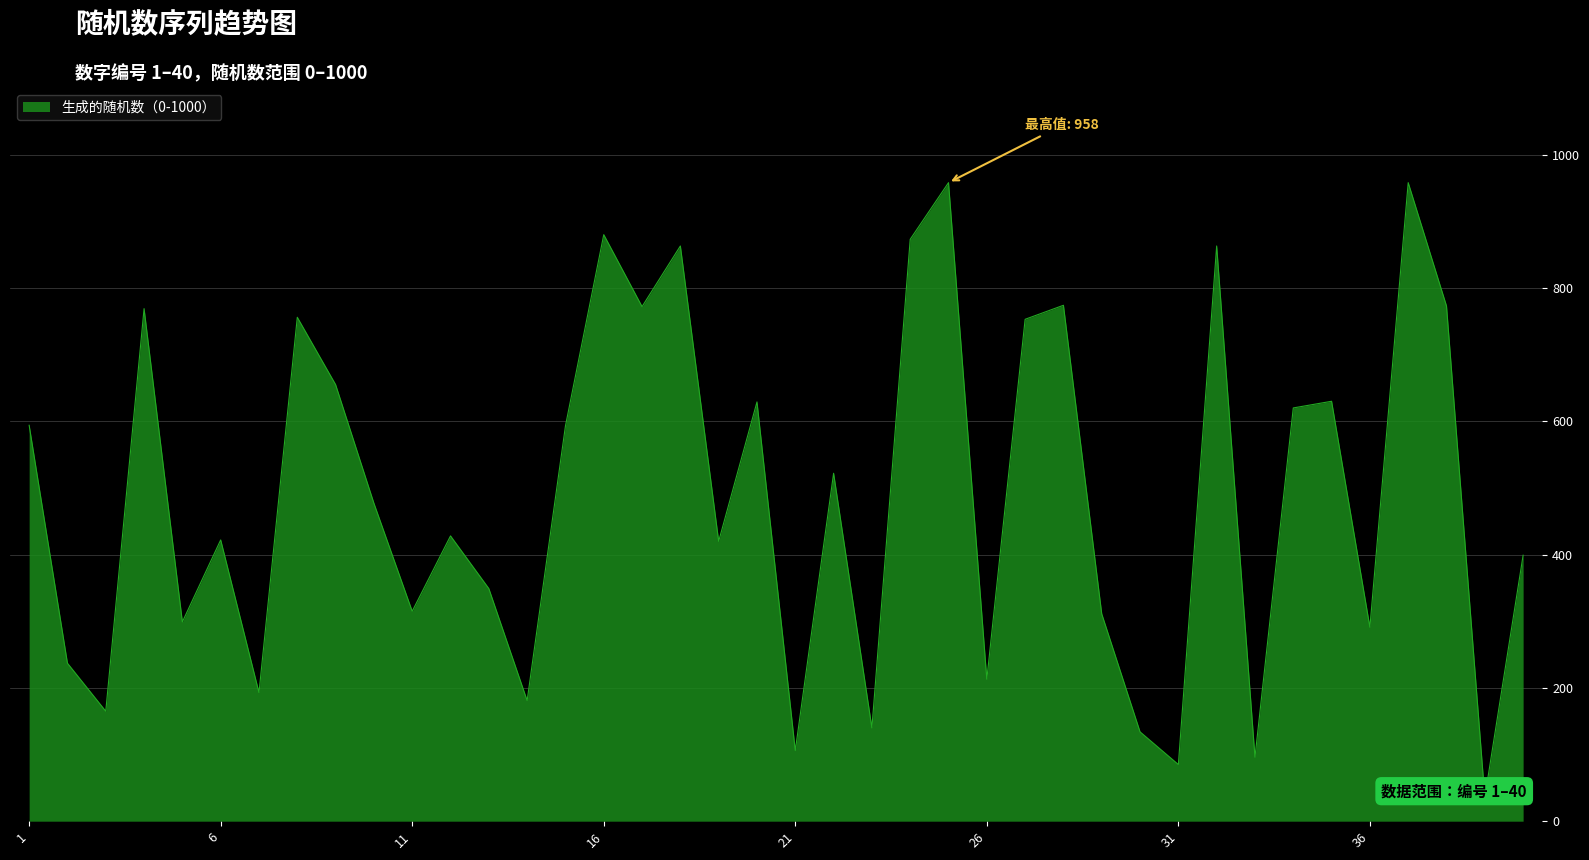

The chart shows a value of 140 at 23. True or false?

True